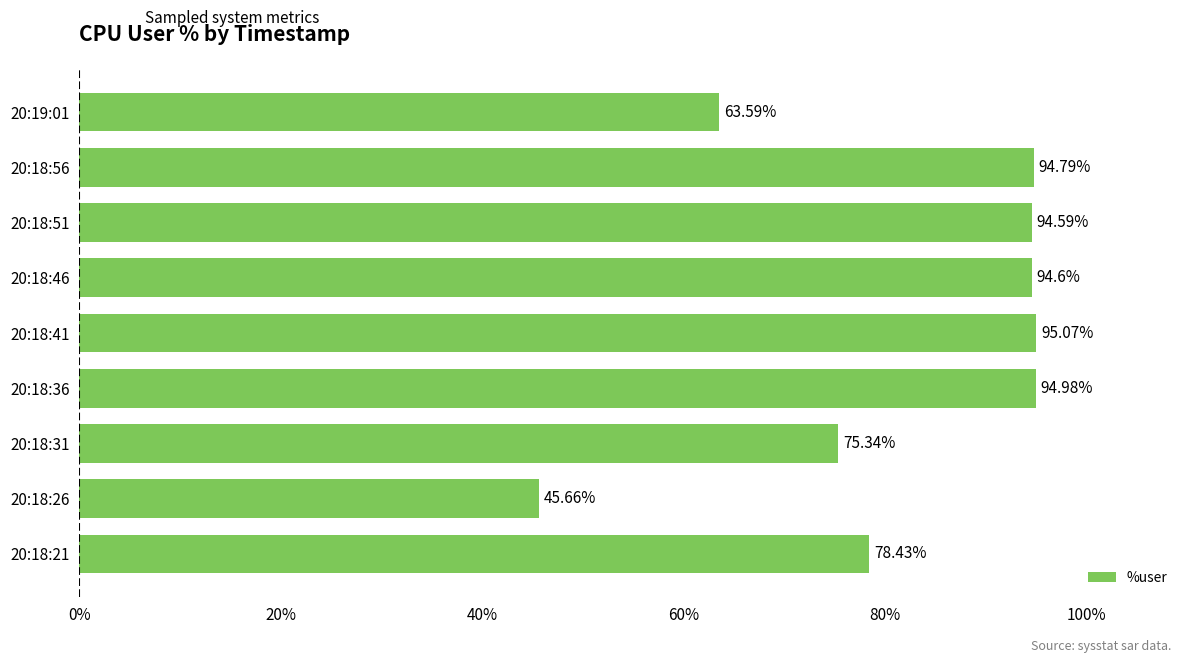

What is the smallest value displayed?

45.7